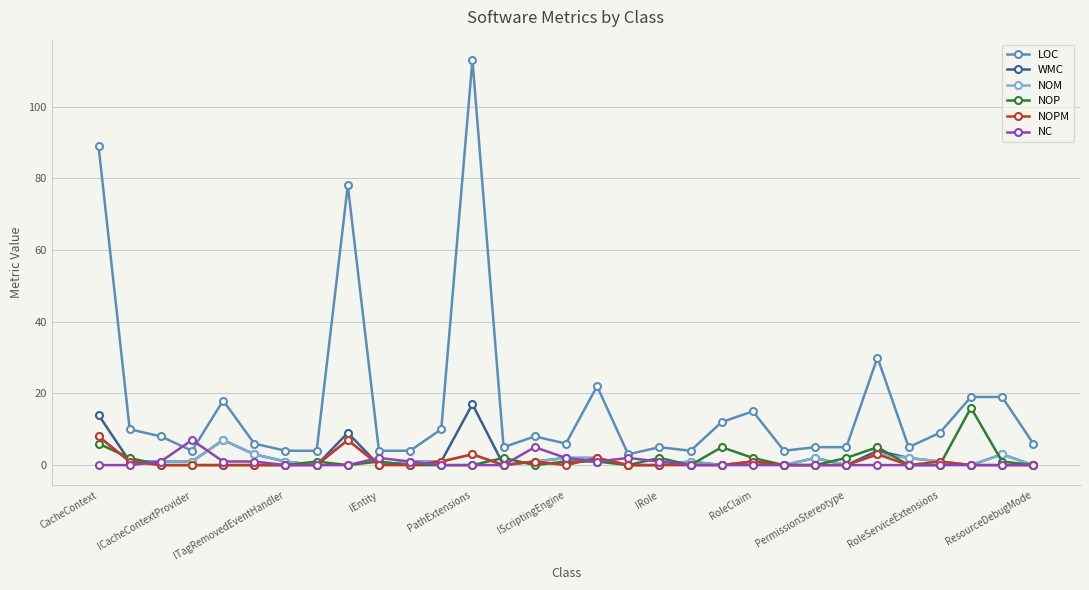

What are all the series names shown in the legend?

LOC, WMC, NOM, NOP, NOPM, NC